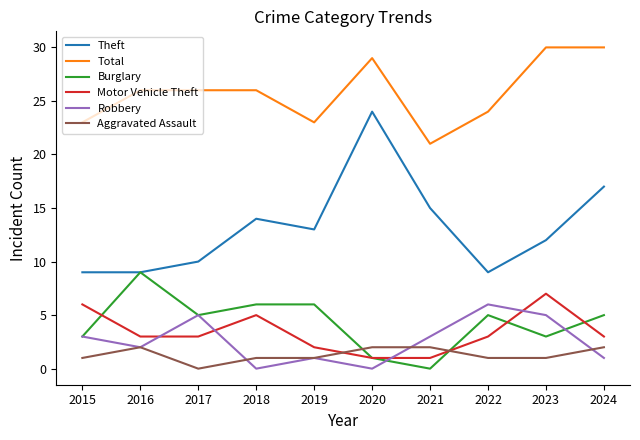

The Theft series shows 17 at 2024. True or false?

True